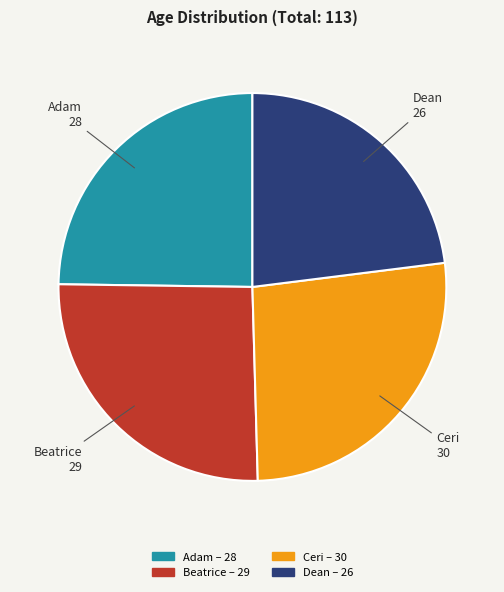

Count the number of slices in the pie.

4